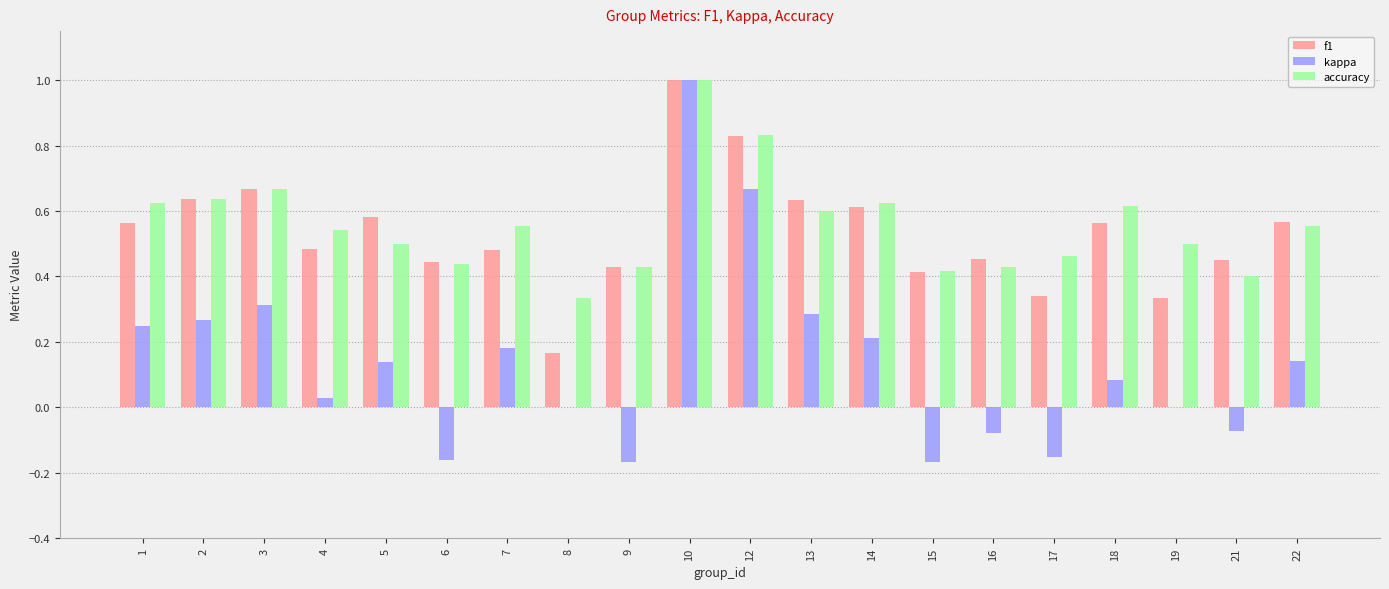

How many groups of bars are there?

20